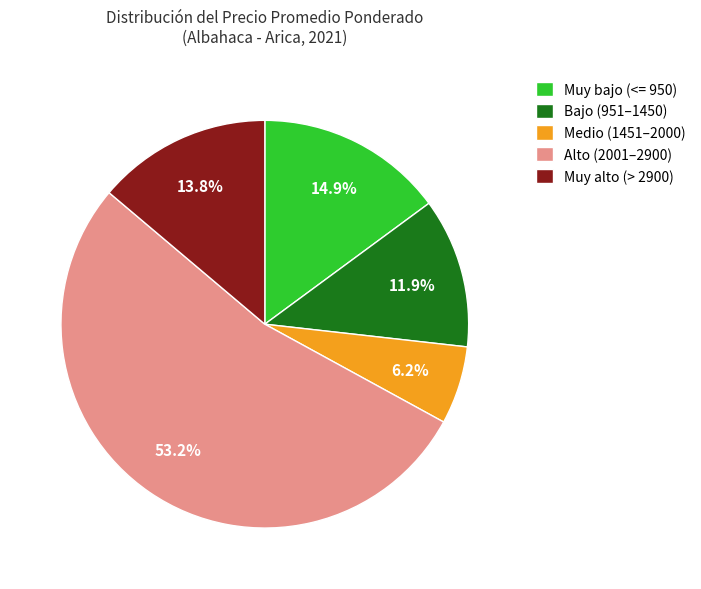

Between Medio (1451–2000) and Muy bajo (<= 950), which is larger?

Muy bajo (<= 950)